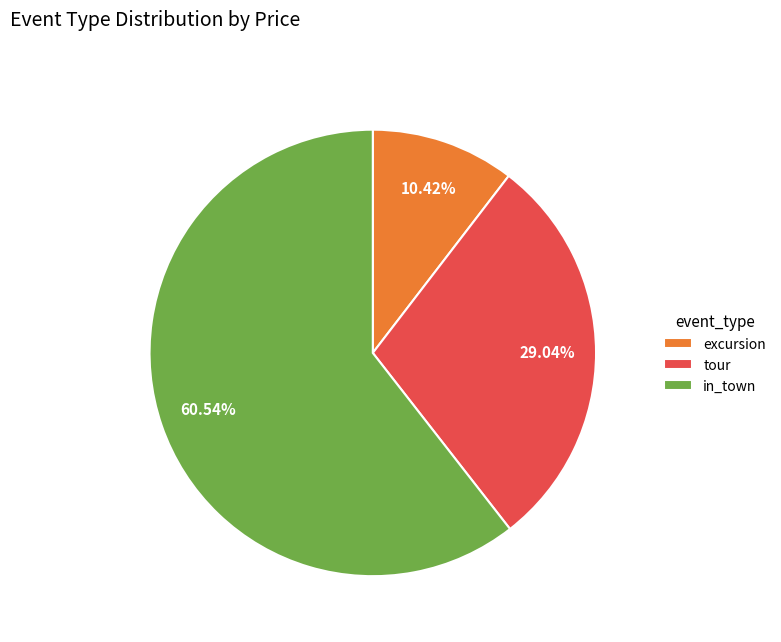

Is excursion the majority of the pie?

No